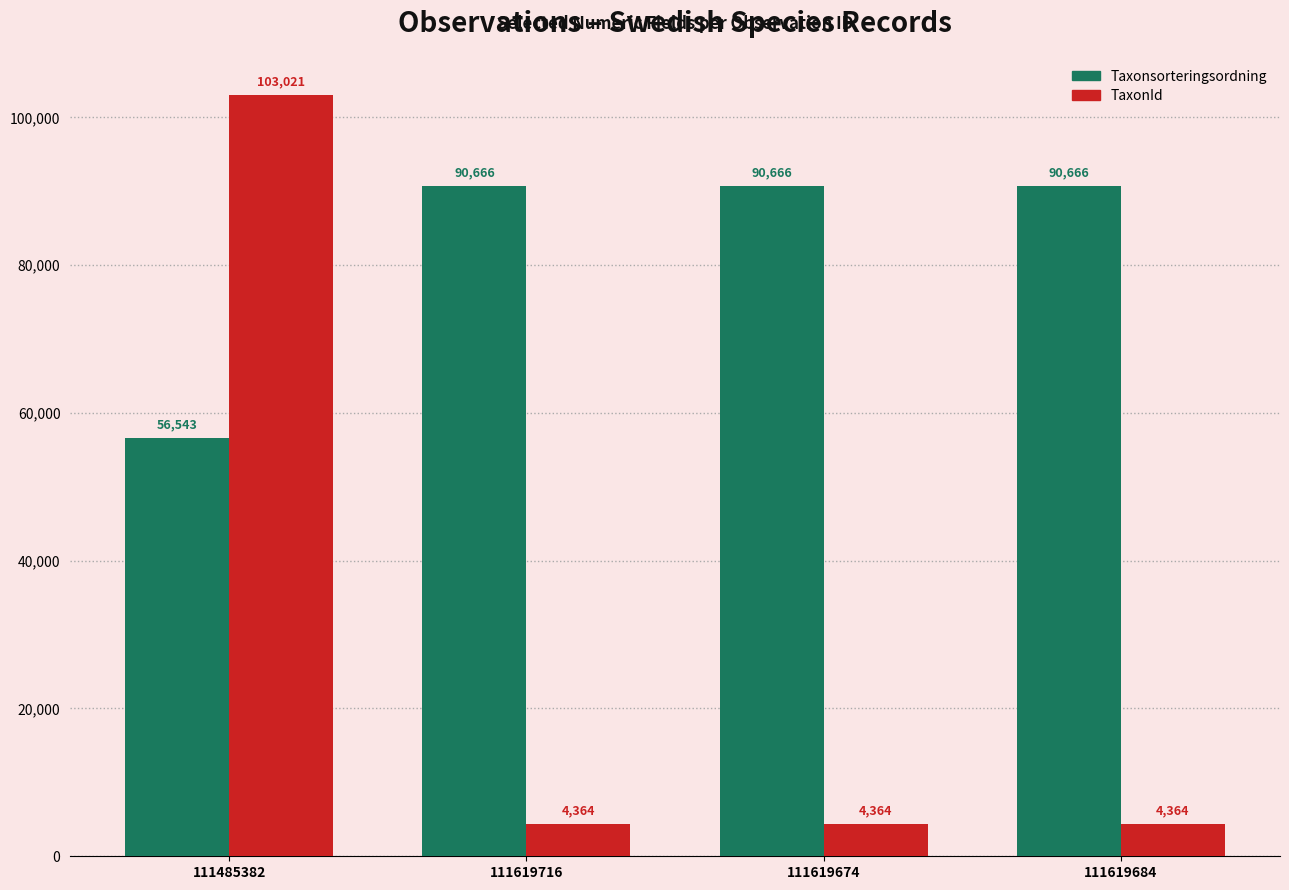

How many bars are there in each group?

2